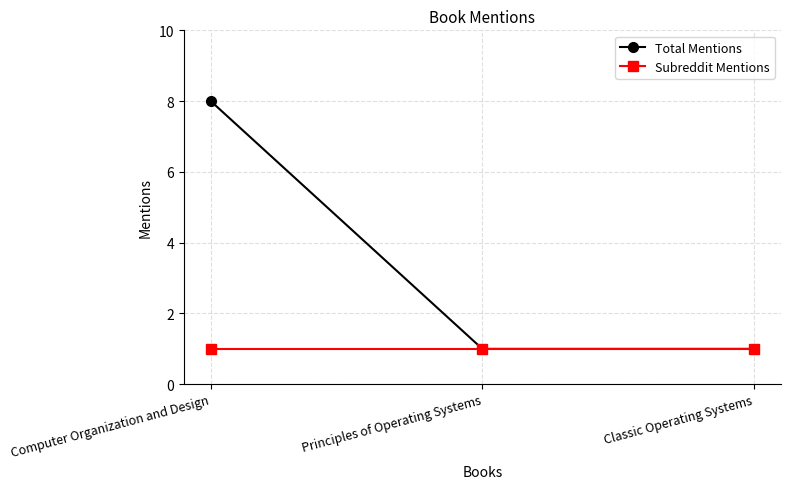

What is the label of the 1st point from the left?

Computer Organization and Design